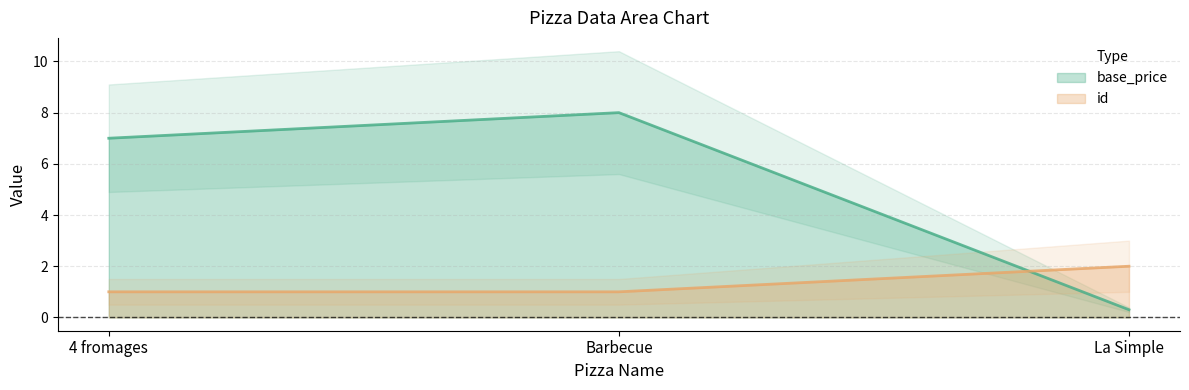

What is the label of the 3rd point from the right?

4 fromages